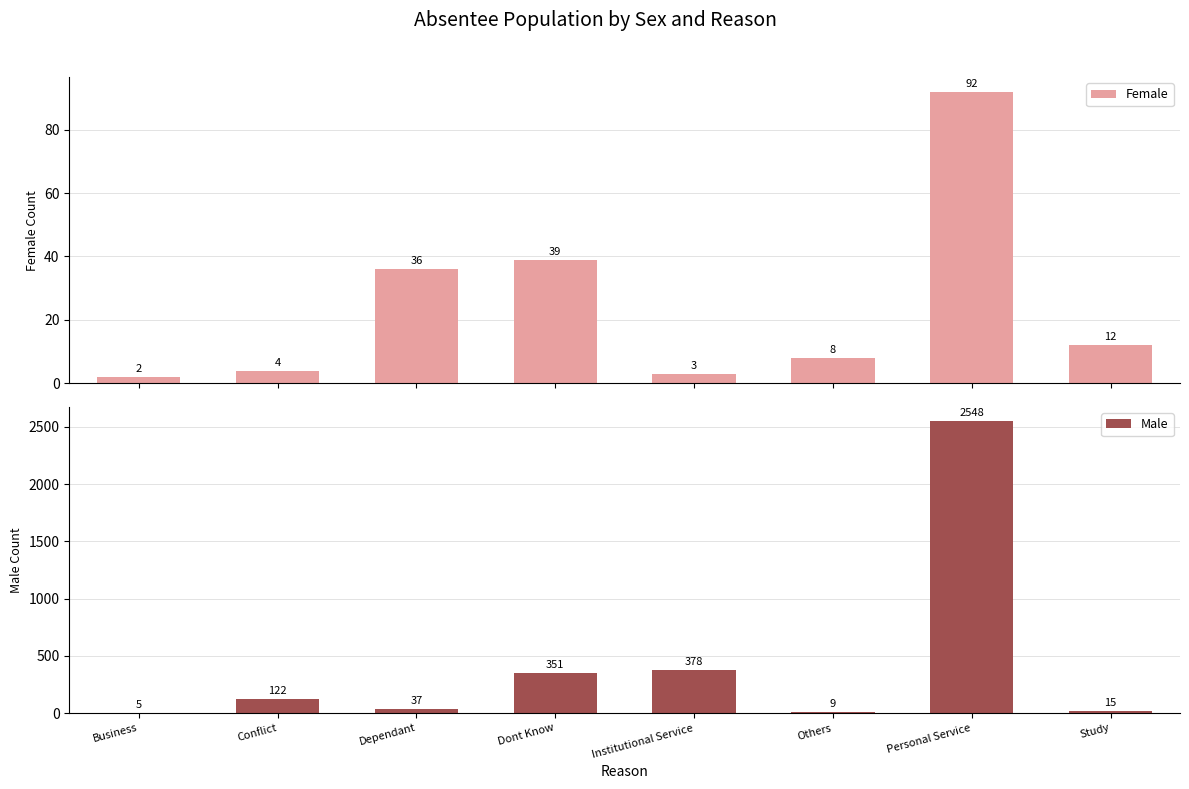

Rank the series by their maximum value, from lowest to highest.

Female, Male